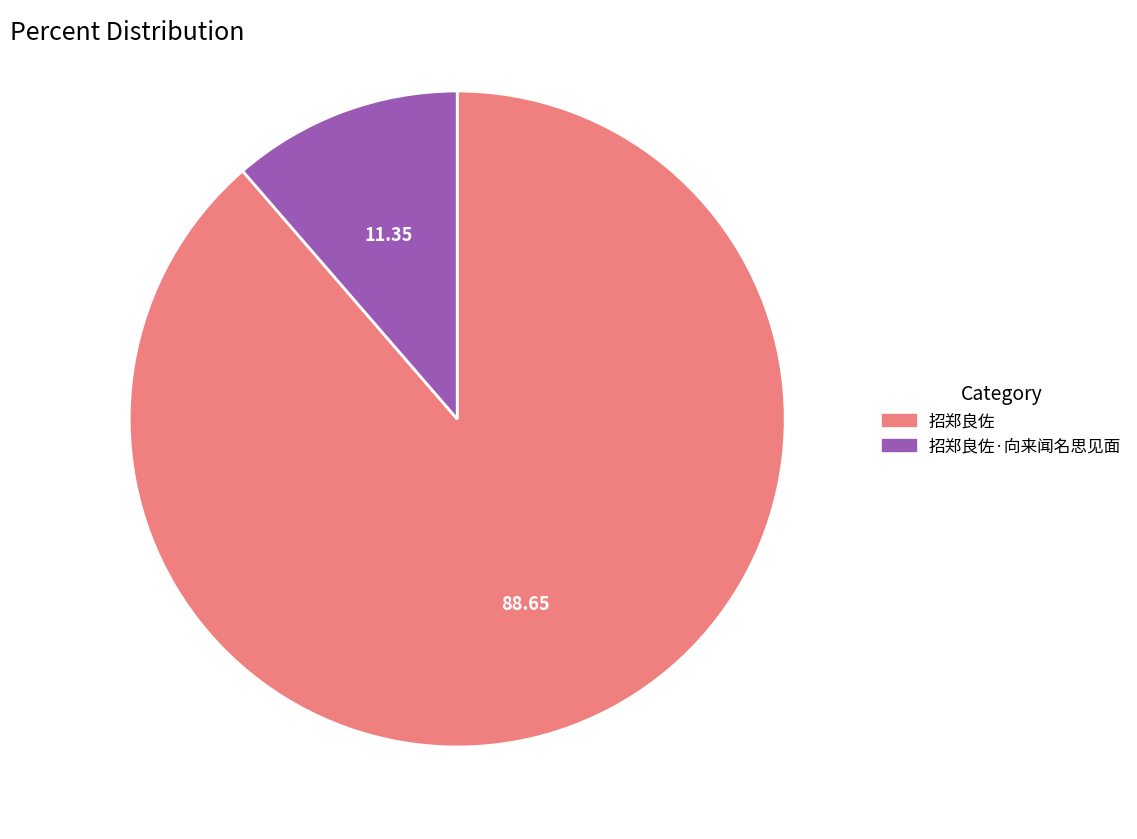

Does any single category account for the majority?

Yes